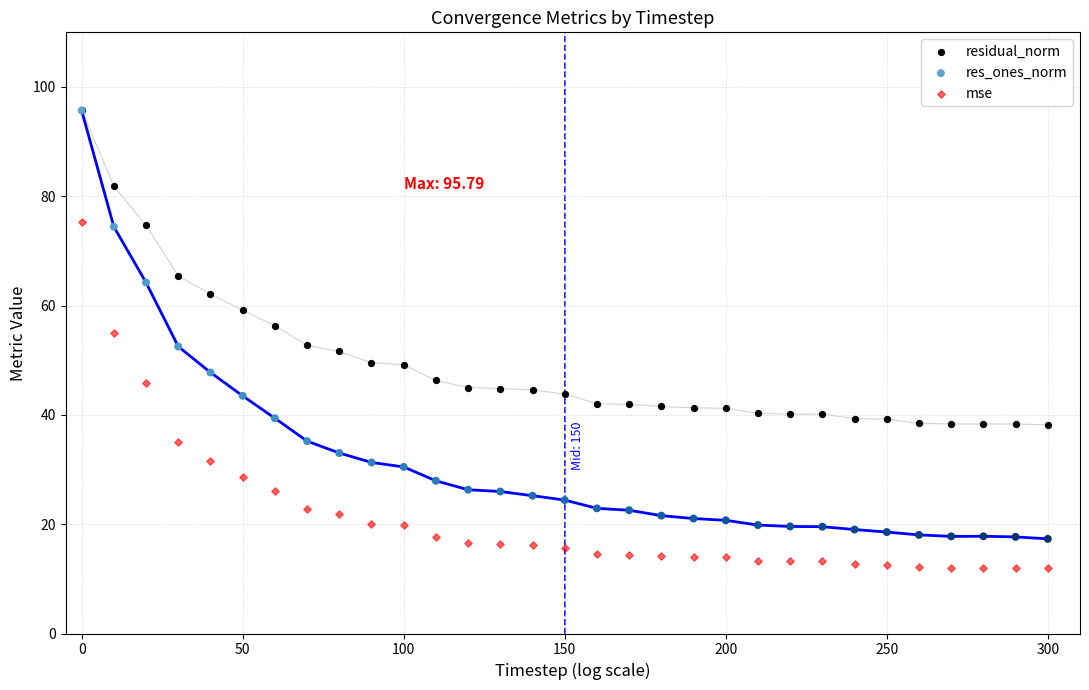

What are all the series names shown in the legend?

residual_norm, res_ones_norm, mse